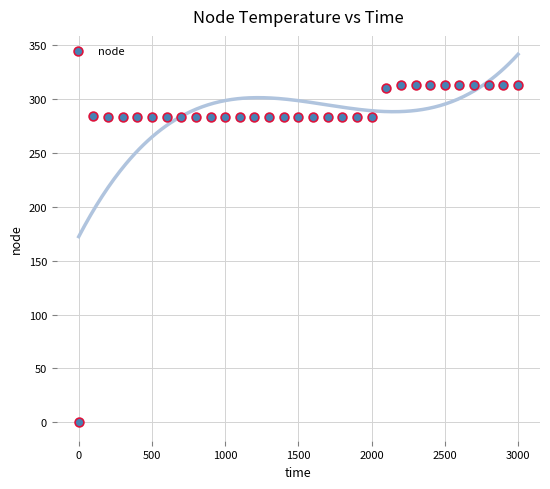

What is the range of Y values (max minus min)?

313.1